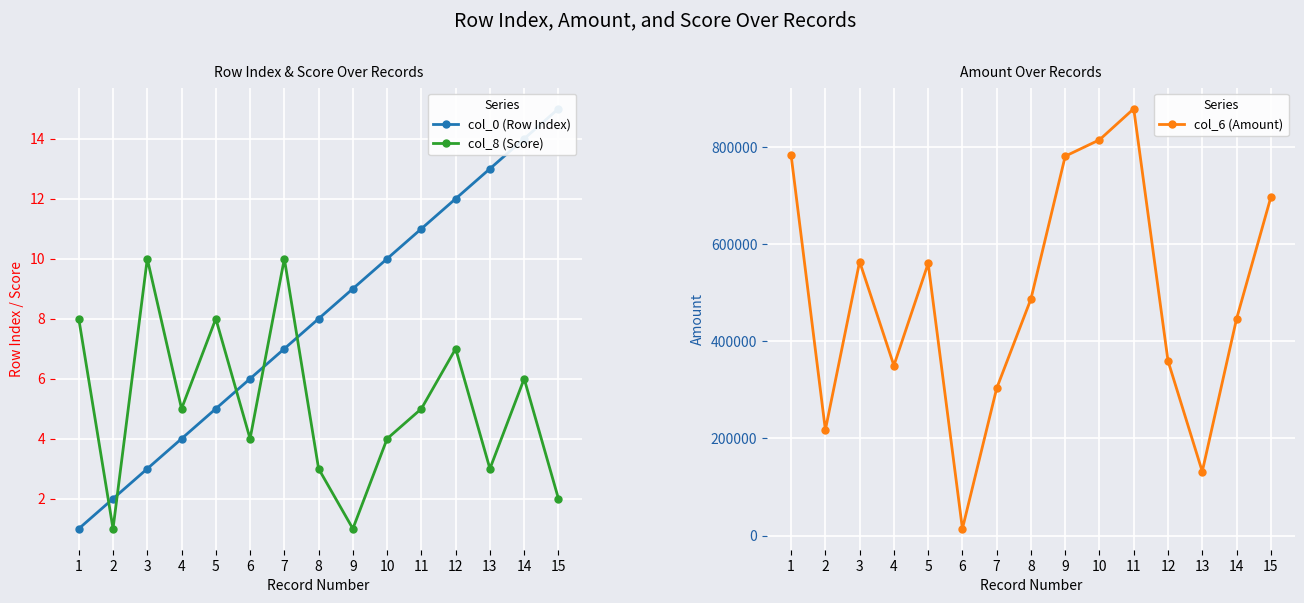

What is the difference between the col_8 (Score) values at 3 and 15?

8